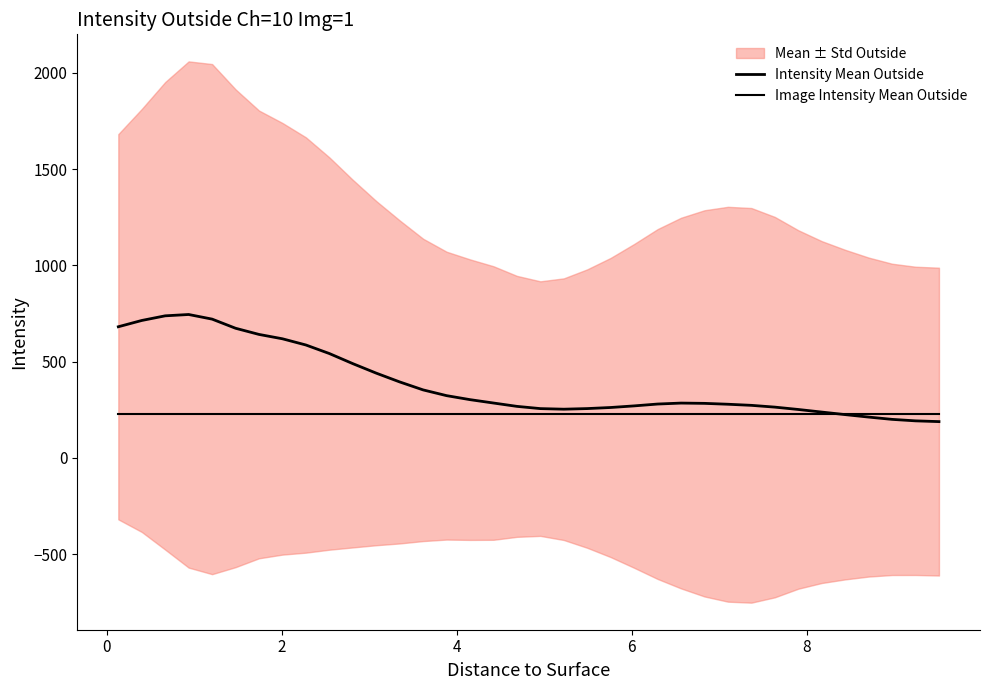

Reading left to right, transcribe all the data shown in this chart.

Intensity Mean Outside: 680.9	713.5	737.7	744.5	720.6	673.1	641.0	618.4	586.1	541.7	489.3	439.9	394.2	352.7	322.9	302.1	284.6	267.2	255.6	252.6	255.7	261.4	269.7	279.3	284.3	282.8	278.2	272.5	263.3	251.0	237.6	224.4	211.6	199.7	191.9	188.0
Image Intensity Mean Outside: 228.4	228.4	228.4	228.4	228.4	228.4	228.4	228.4	228.4	228.4	228.4	228.4	228.4	228.4	228.4	228.4	228.4	228.4	228.4	228.4	228.4	228.4	228.4	228.4	228.4	228.4	228.4	228.4	228.4	228.4	228.4	228.4	228.4	228.4	228.4	228.4